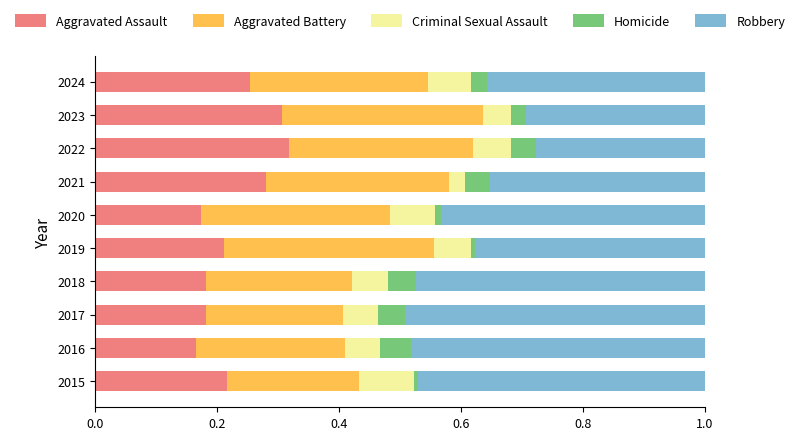

What is the total value across all series at 2021?

1.0